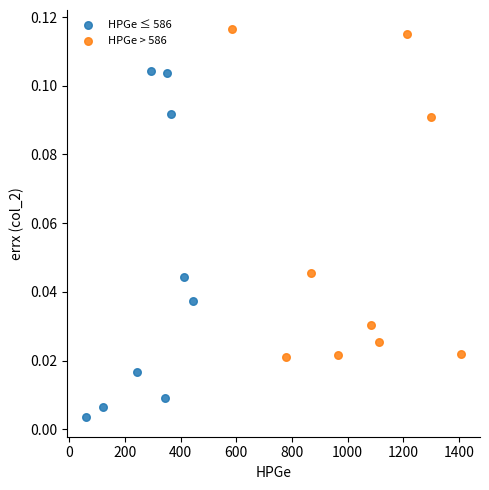

Which series has the largest Y range (max minus min)?

HPGe ≤ 586